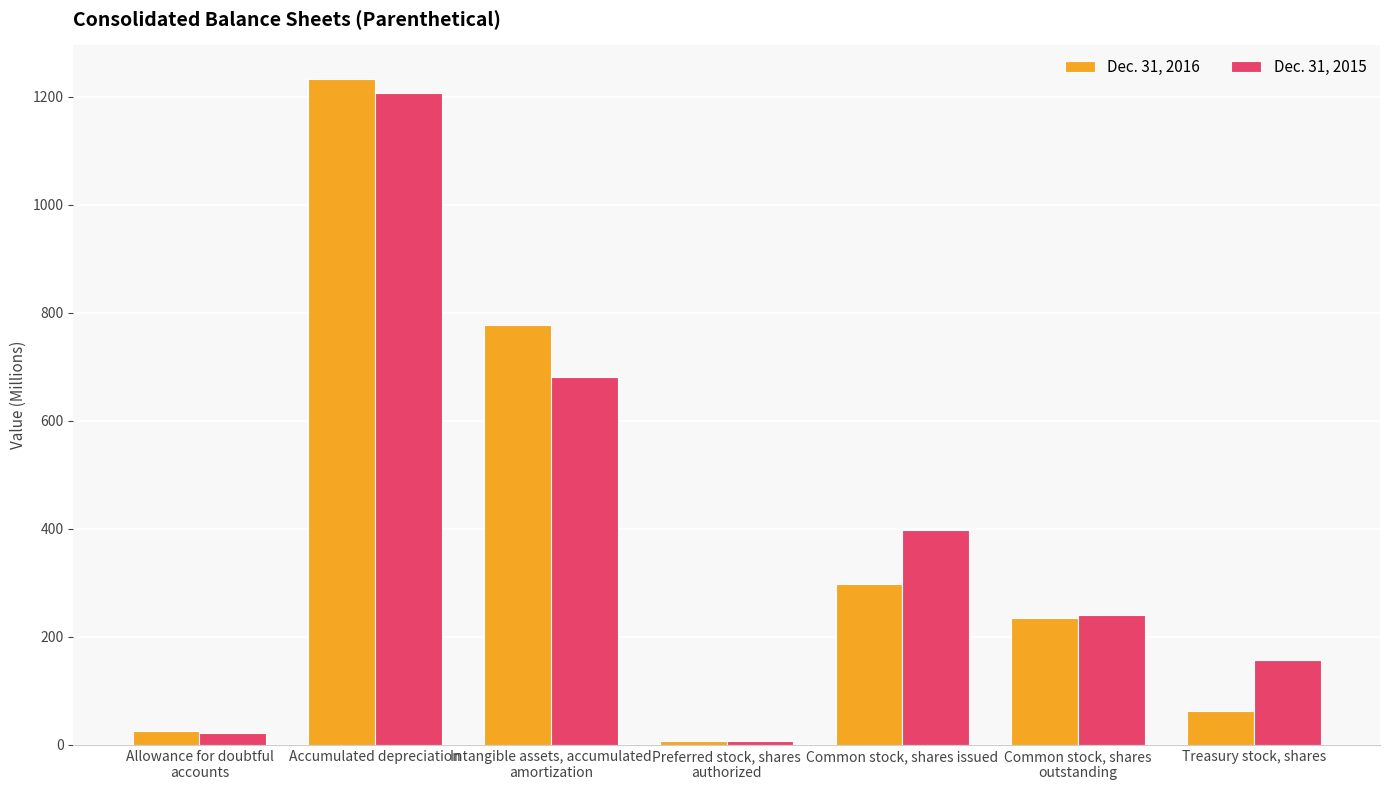

What is the total value across all series at Common stock, shares
outstanding?

474.4